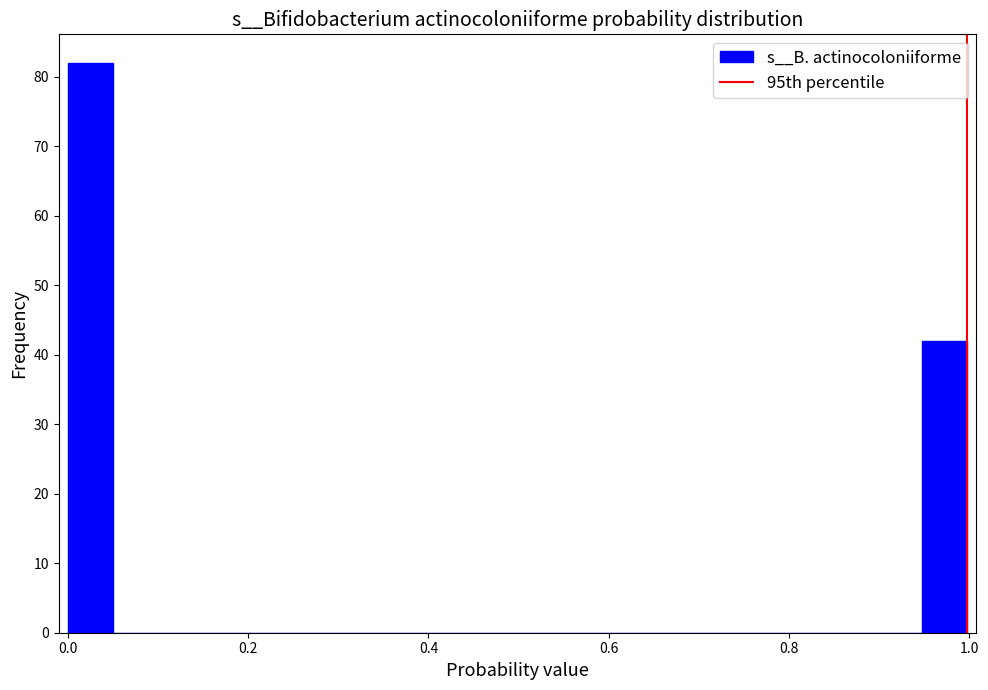

Read against the x-axis, roughly where is the centre of the tallest bar?

0.02